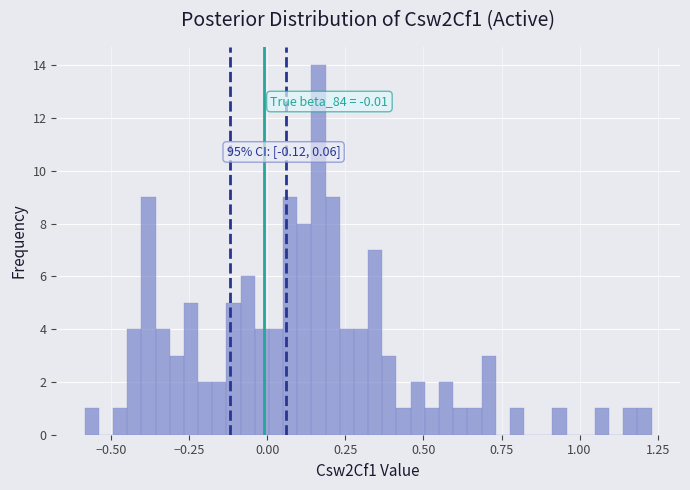

Around what value on the x-axis is the tallest bar? Give the approximate position of its centre, as read against the axis.

0.15